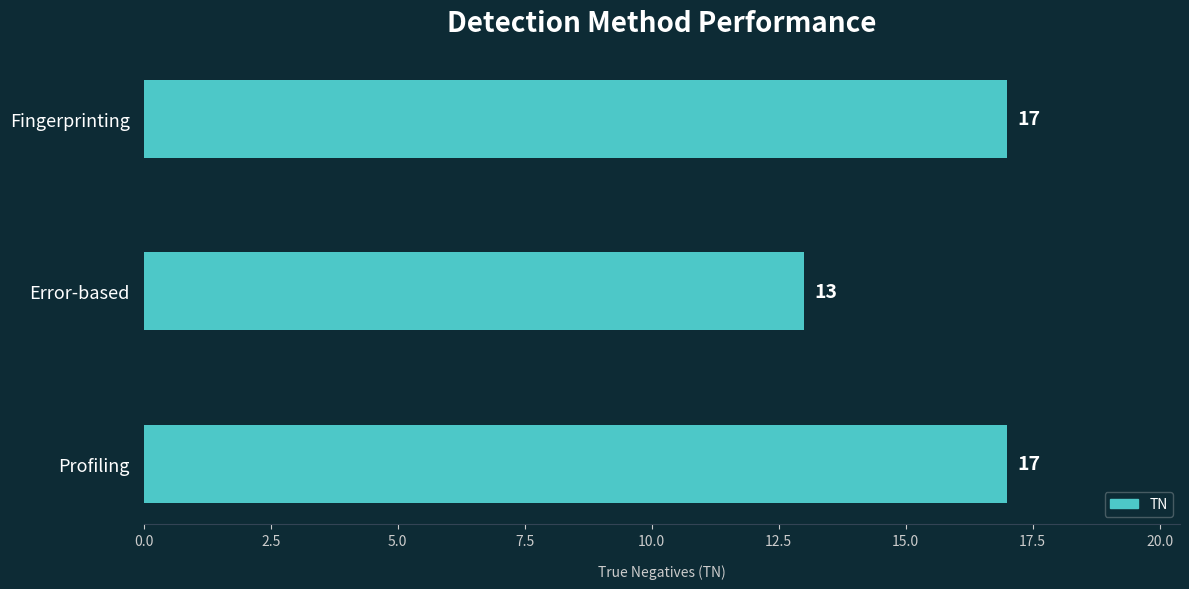

Between Profiling and Error-based, which is larger?

Profiling